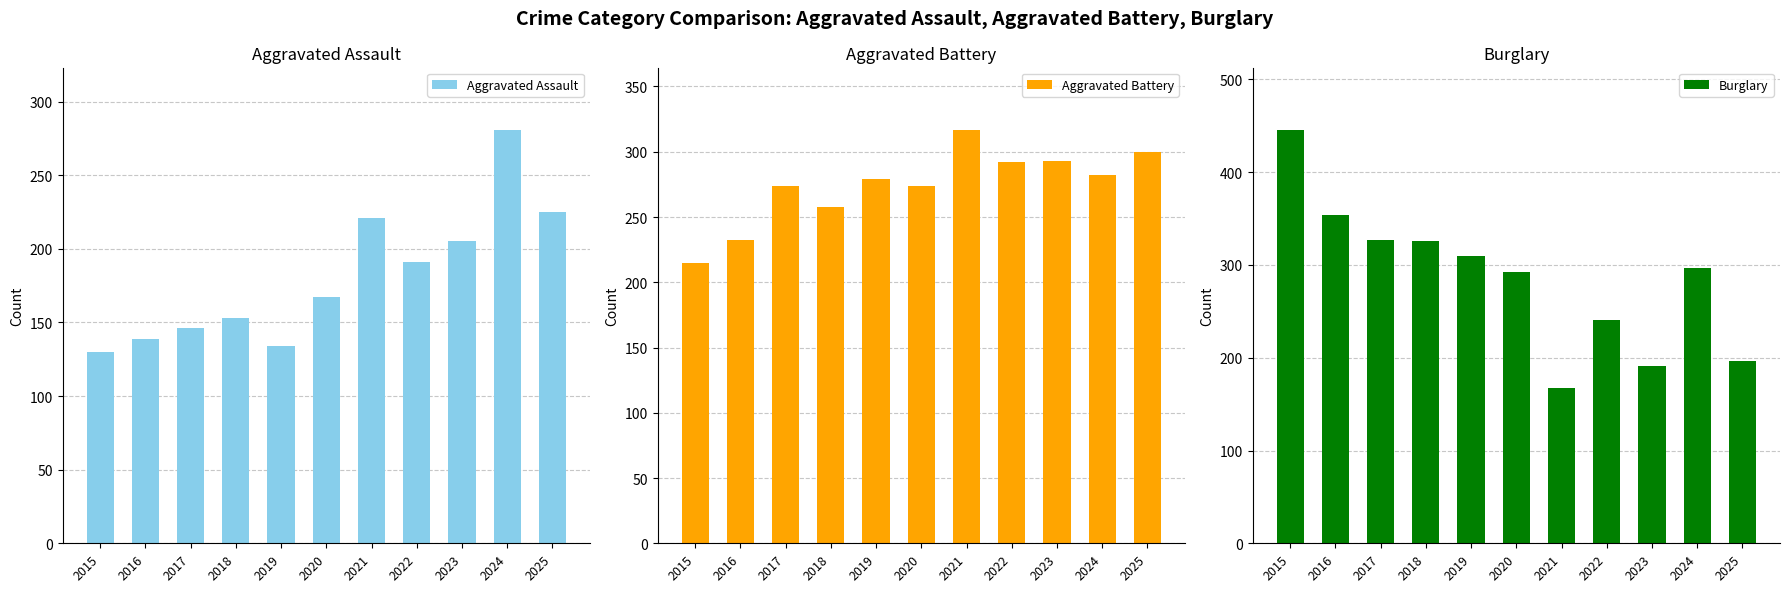

At which category does the chart reach its peak across all series?

2015